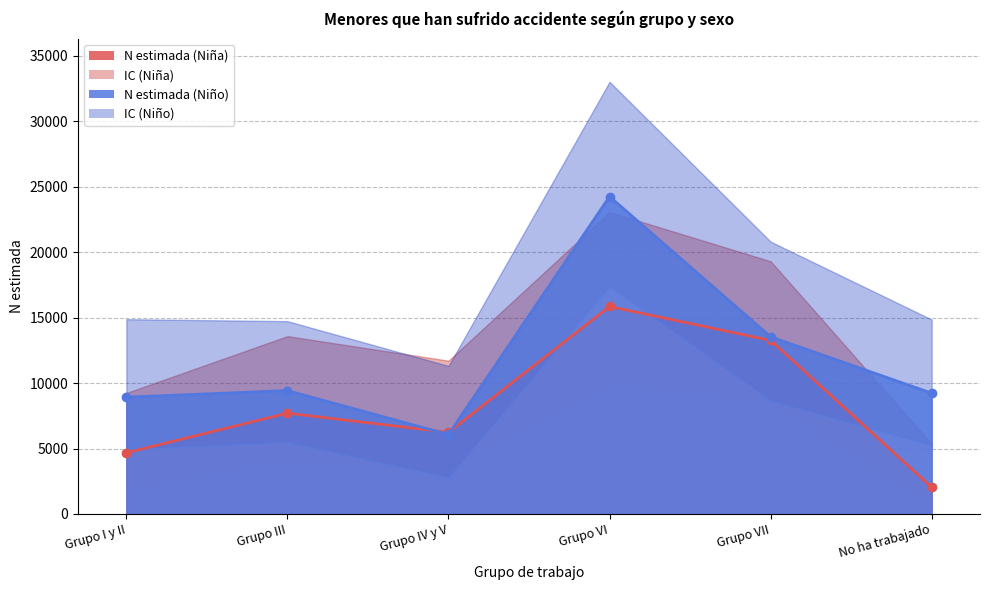

At which category does N lím sup IC (Niña) reach its first local peak?

Grupo III